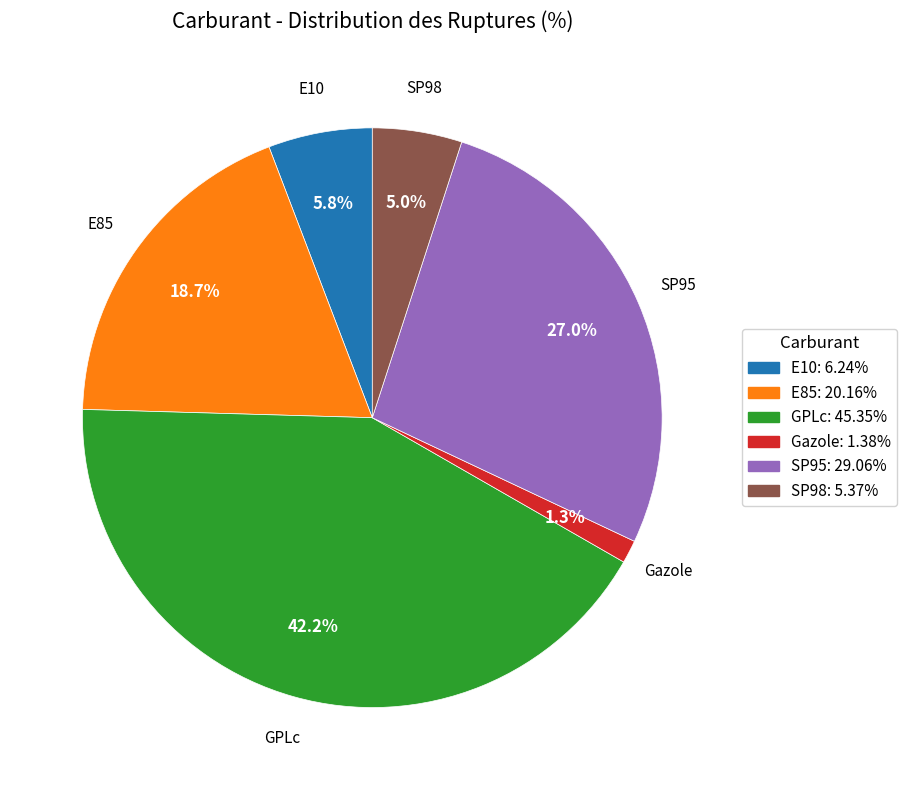

How many segments does this pie chart have?

6